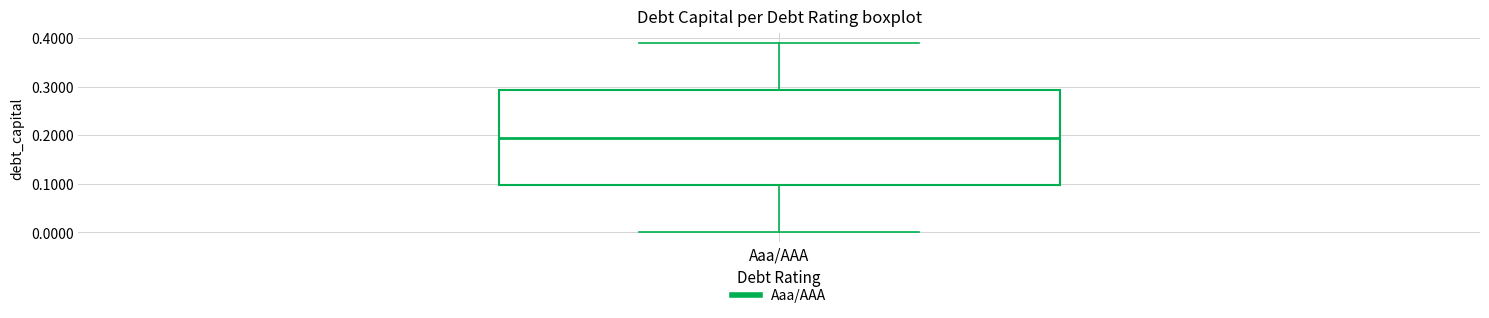

Read this box plot against the y-axis: the position of the median line, the range covered by the box, and the ends of both whiskers. The values are not printed on the chart, so give them approximately, as read against the axis.

median 0.20, box 0.10 to 0.29, whiskers 0.00 to 0.39